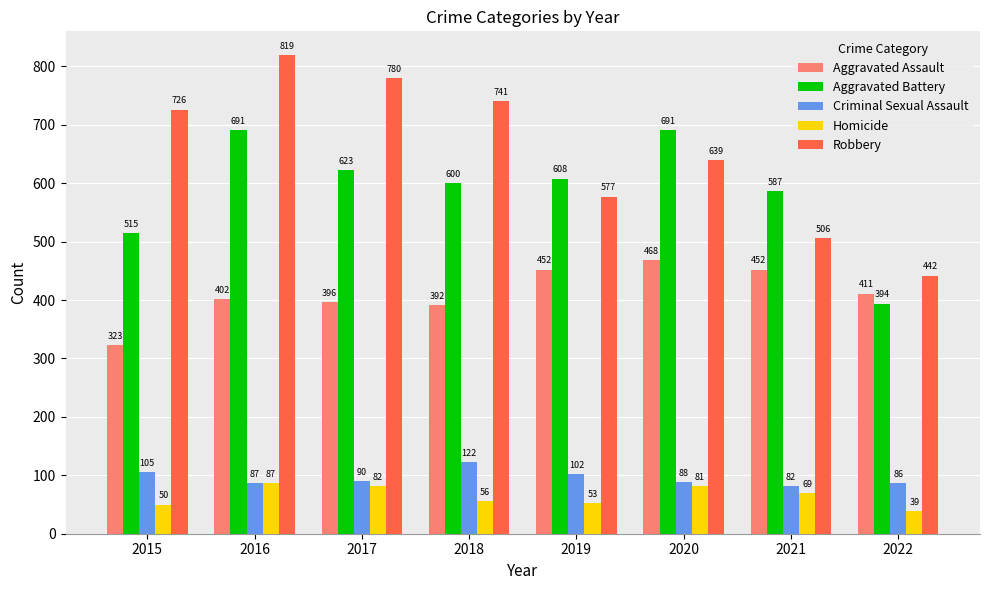

At which label does Robbery reach its minimum?

2022